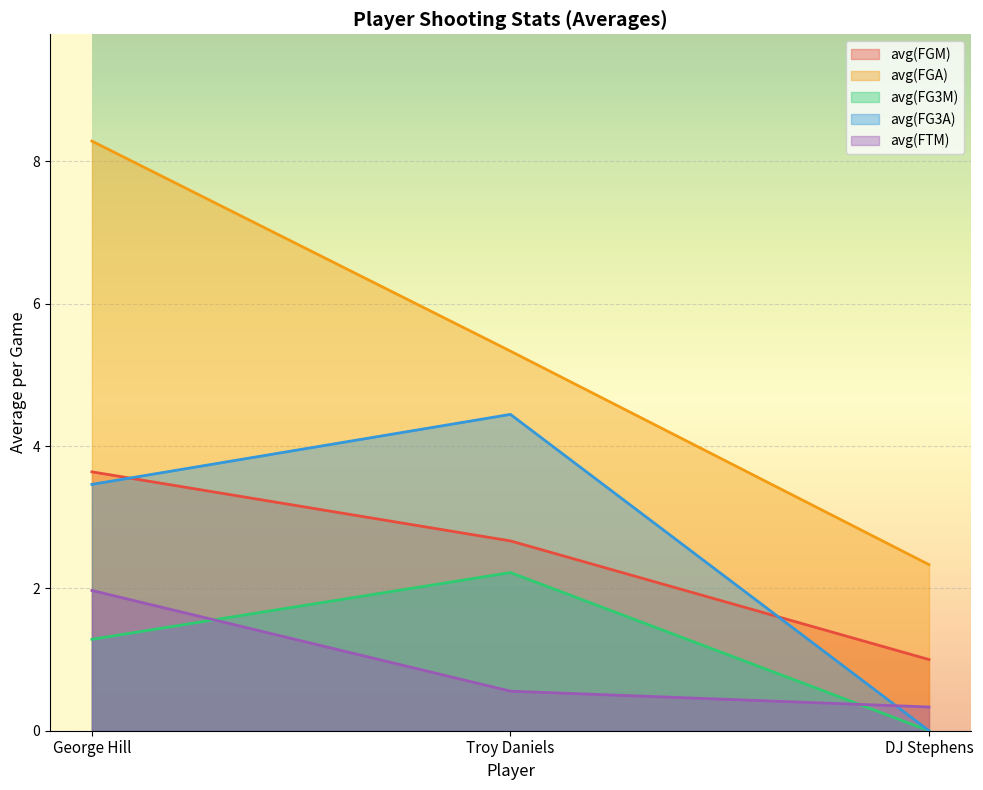

What is the difference between the highest and lowest values at DJ Stephens?

2.3